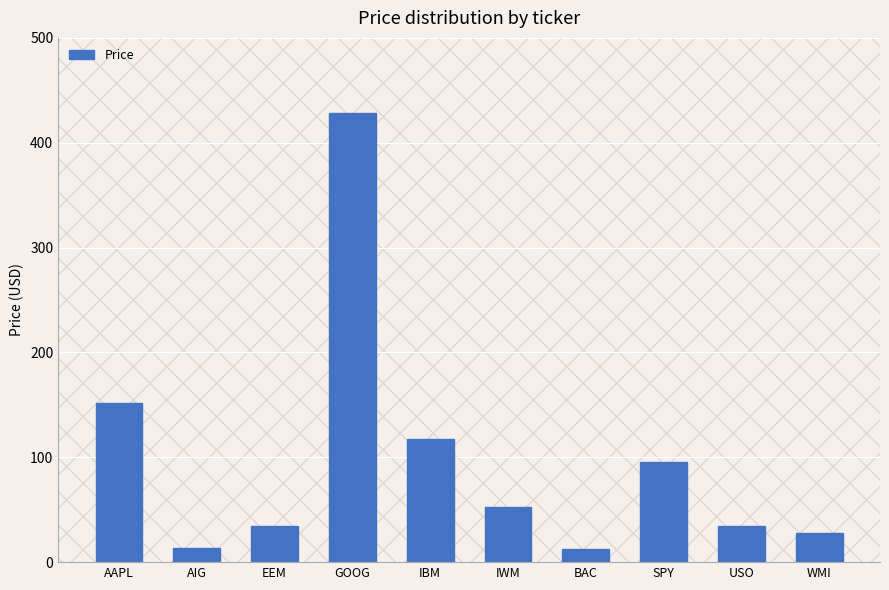

What is the approximate value at IBM?

117.0